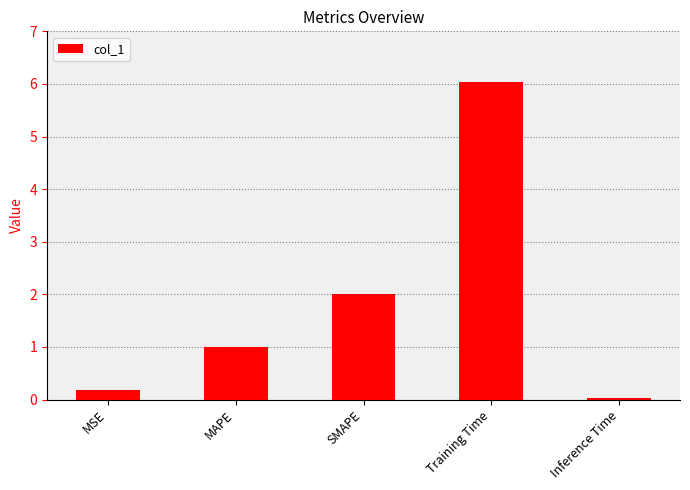

What is the greatest value displayed?

6.0